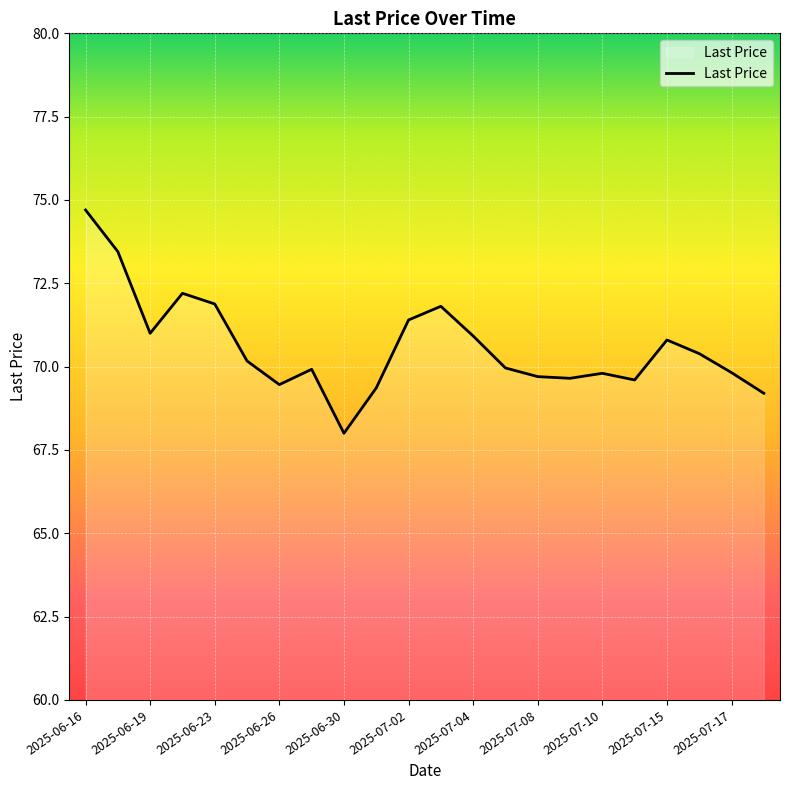

What is the maximum value shown in the chart?

74.7